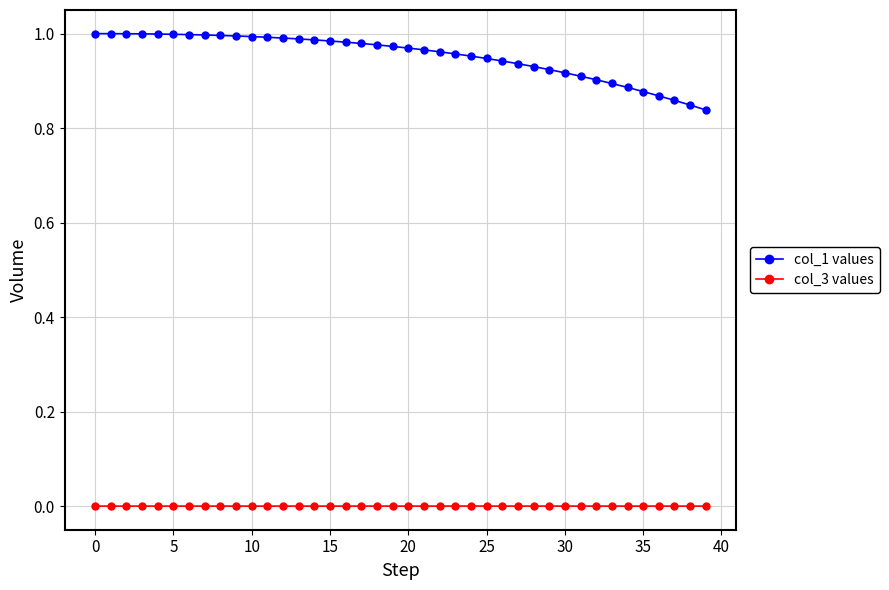

True or false: col_3 values and col_1 values cross at least once.

False